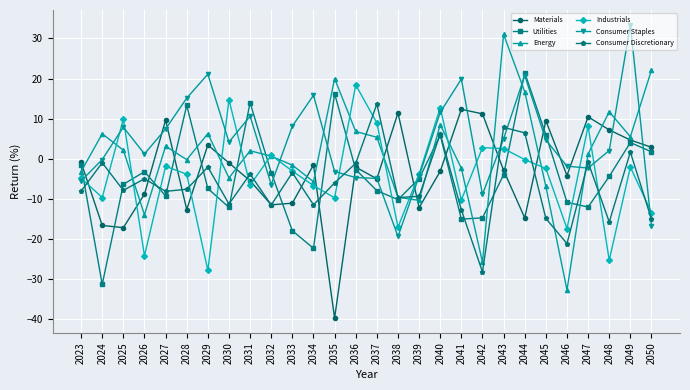

What is the average value of the Consumer Discretionary series?

-6.4